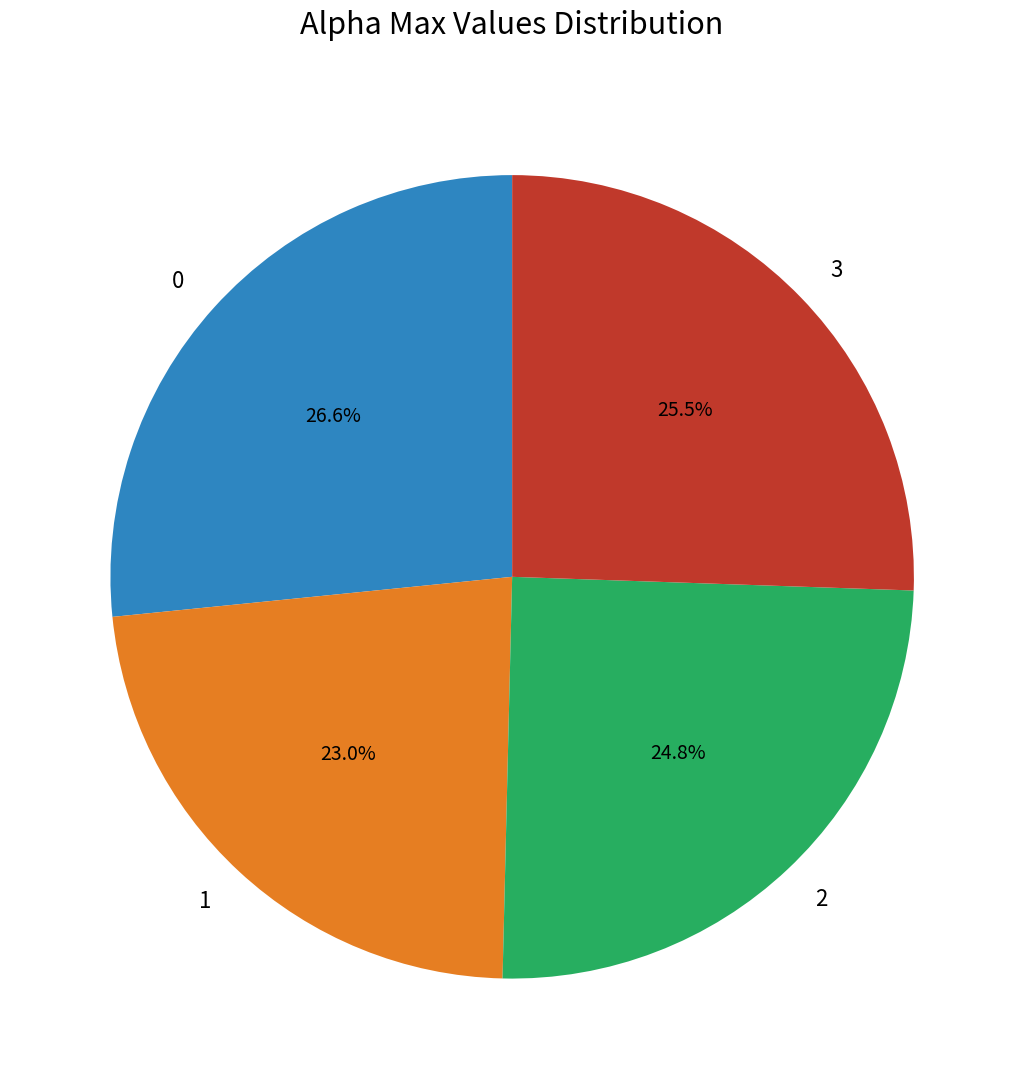

Does 0 represent more than half of the total?

No